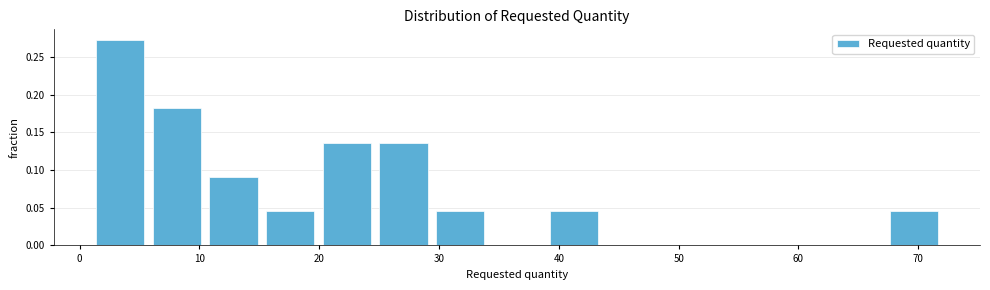

Reading left to right, transcribe this chart: for each bar, give the range it covers on the x-axis and its height. Neither the bar edges nor the heights are printed on the chart, so give them approximately, as read against the axes.

1 to 6: 0.275
6 to 10: 0.180
10 to 15: 0.090
15 to 20: 0.045
20 to 25: 0.135
25 to 29: 0.135
29 to 34: 0.045
34 to 39: 0
39 to 44: 0.045
44 to 48: 0
48 to 53: 0
53 to 58: 0
58 to 63: 0
63 to 67: 0
67 to 72: 0.045